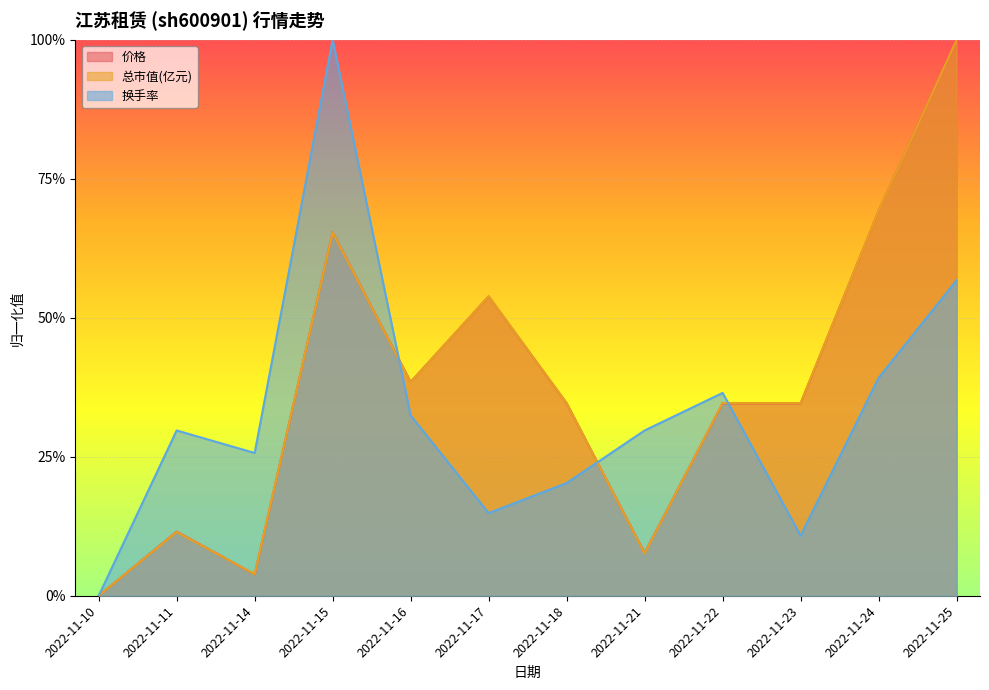

True or false: 价格 has a value of 0.4 at 2022-11-16.

True